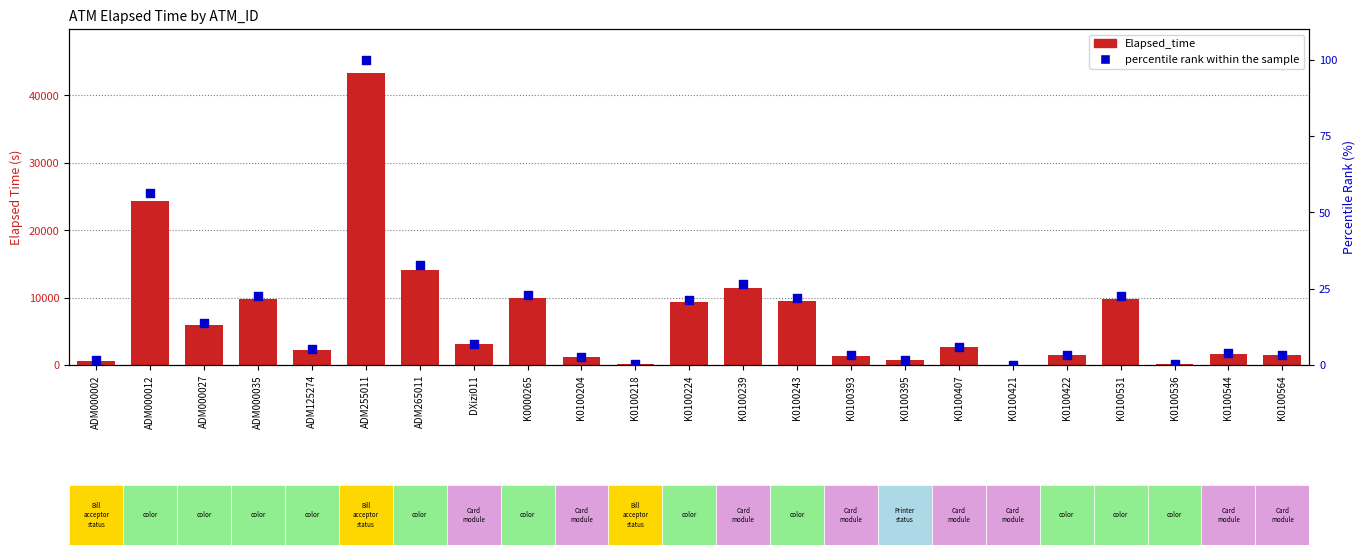

At which category is the sum across all series the highest?

ADM255011